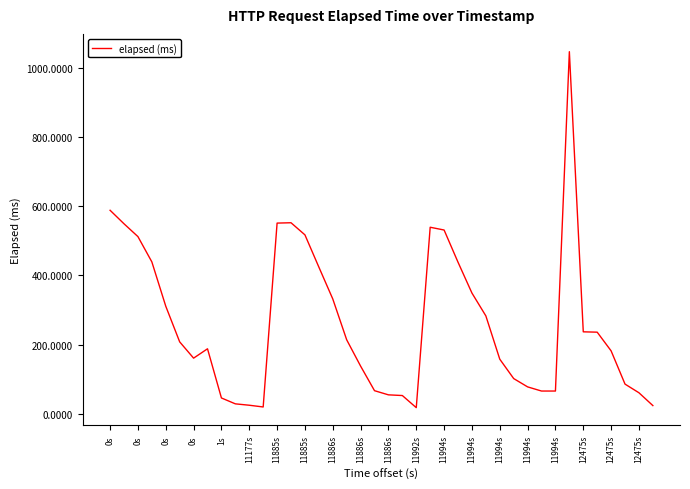

What is the difference between the maximum and minimum values?

1028